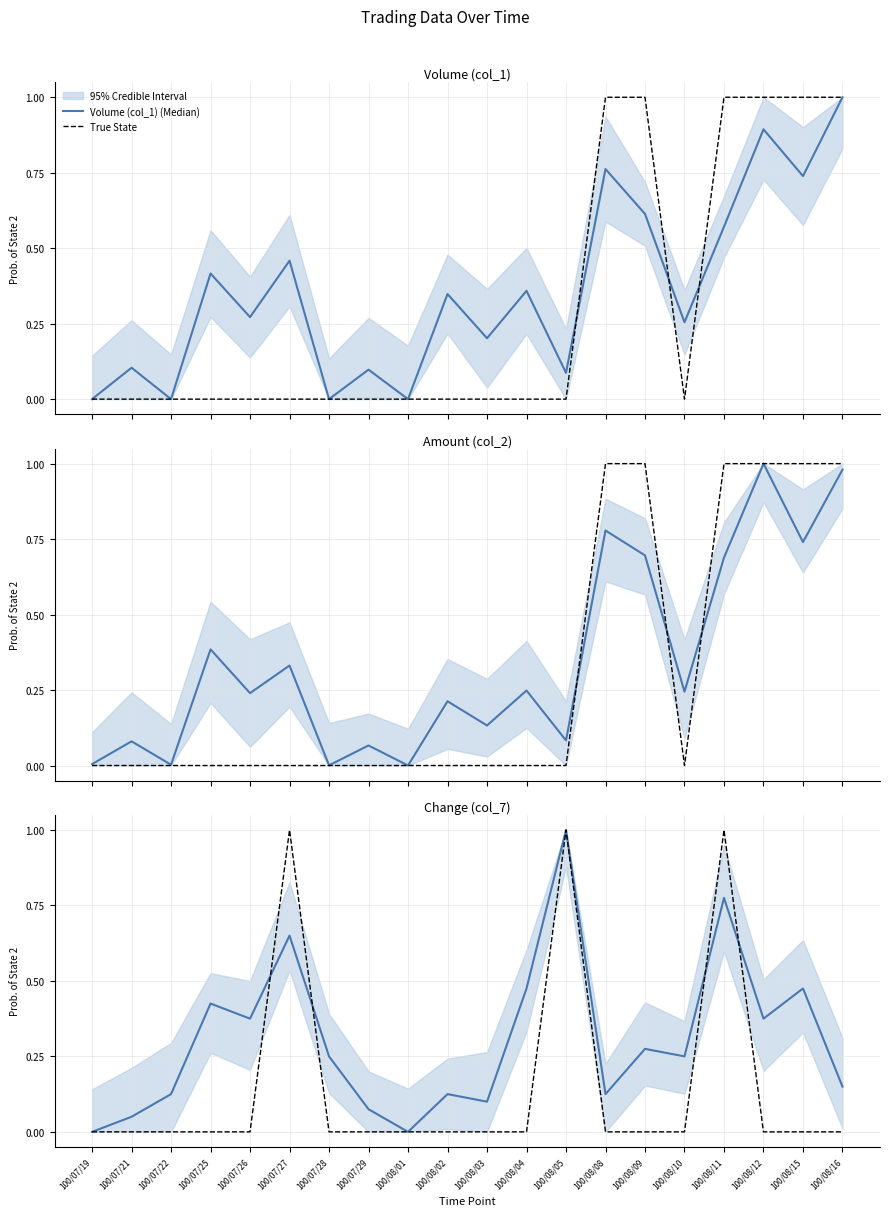

What is the total value across all series at 100/08/09?

1.6